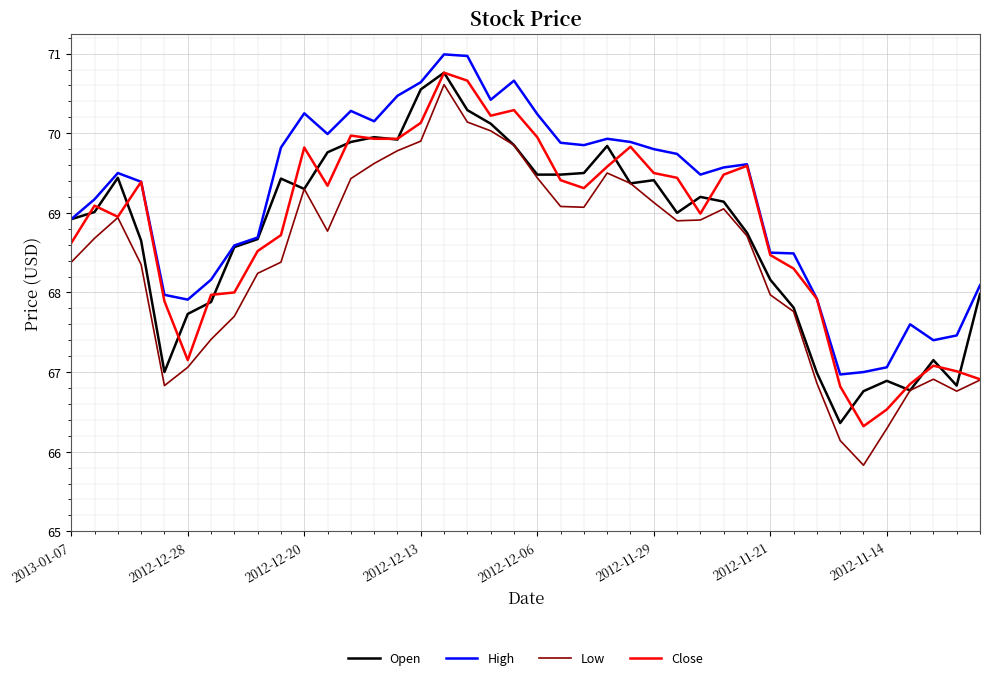

True or false: High and Low cross at least once.

False